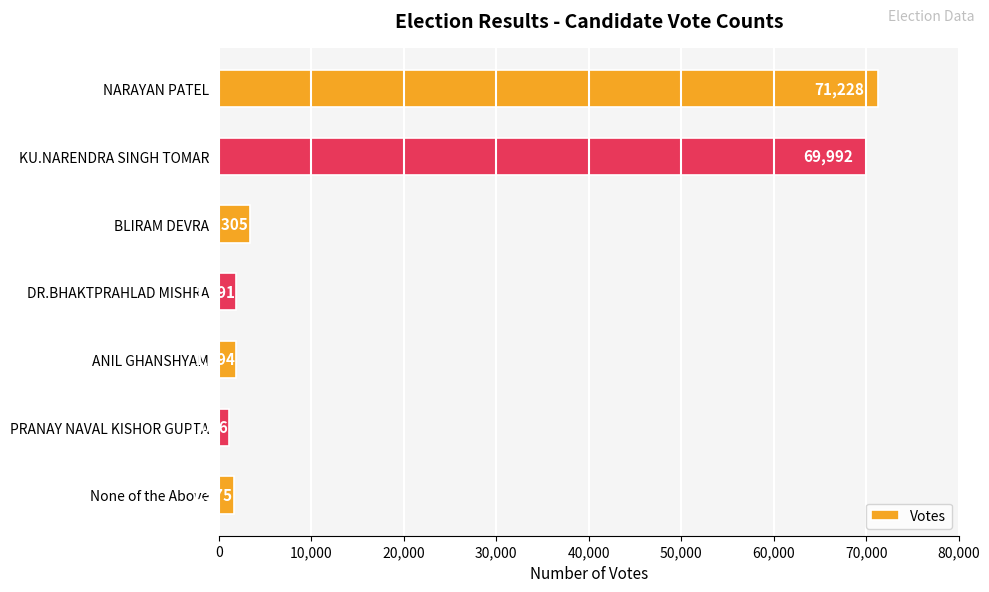

The value at NARAYAN PATEL is 96041. True or false?

False